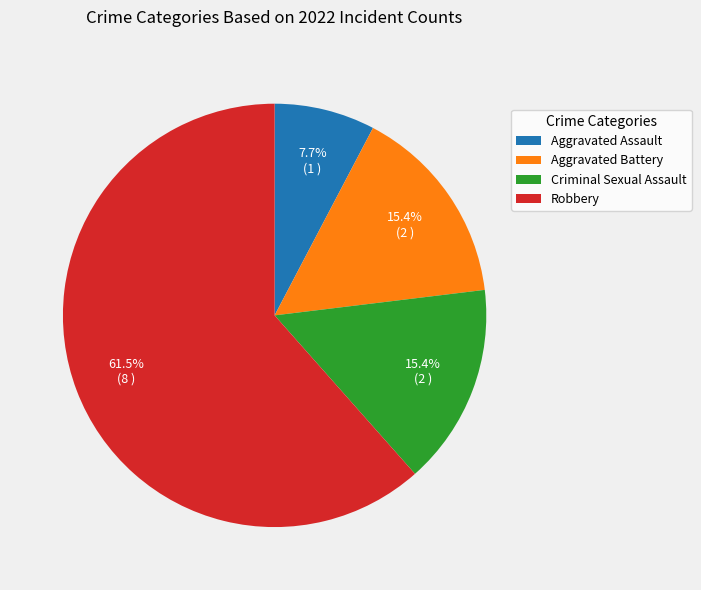

To the nearest percent, what portion does Aggravated Assault represent?

8%